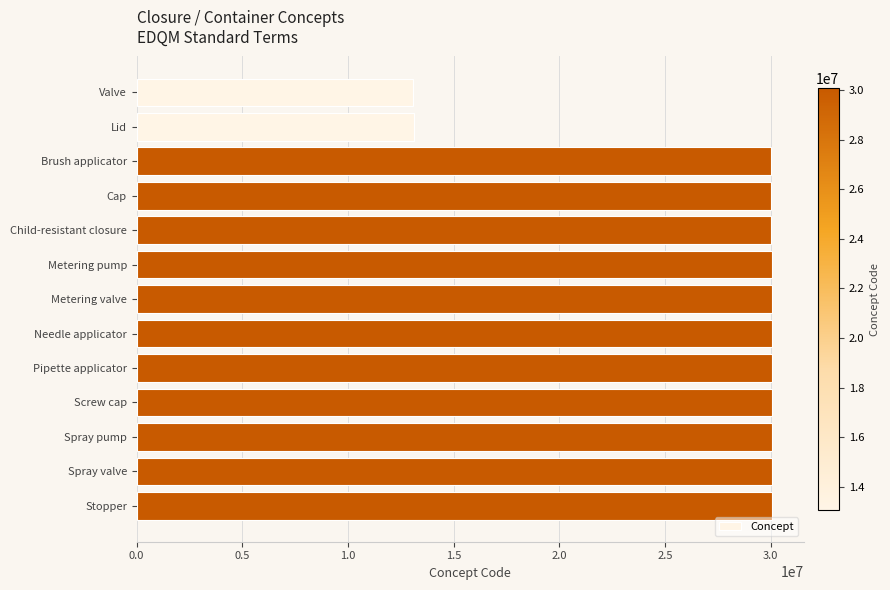

True or false: the data shows 13475643 at Metering valve.

False